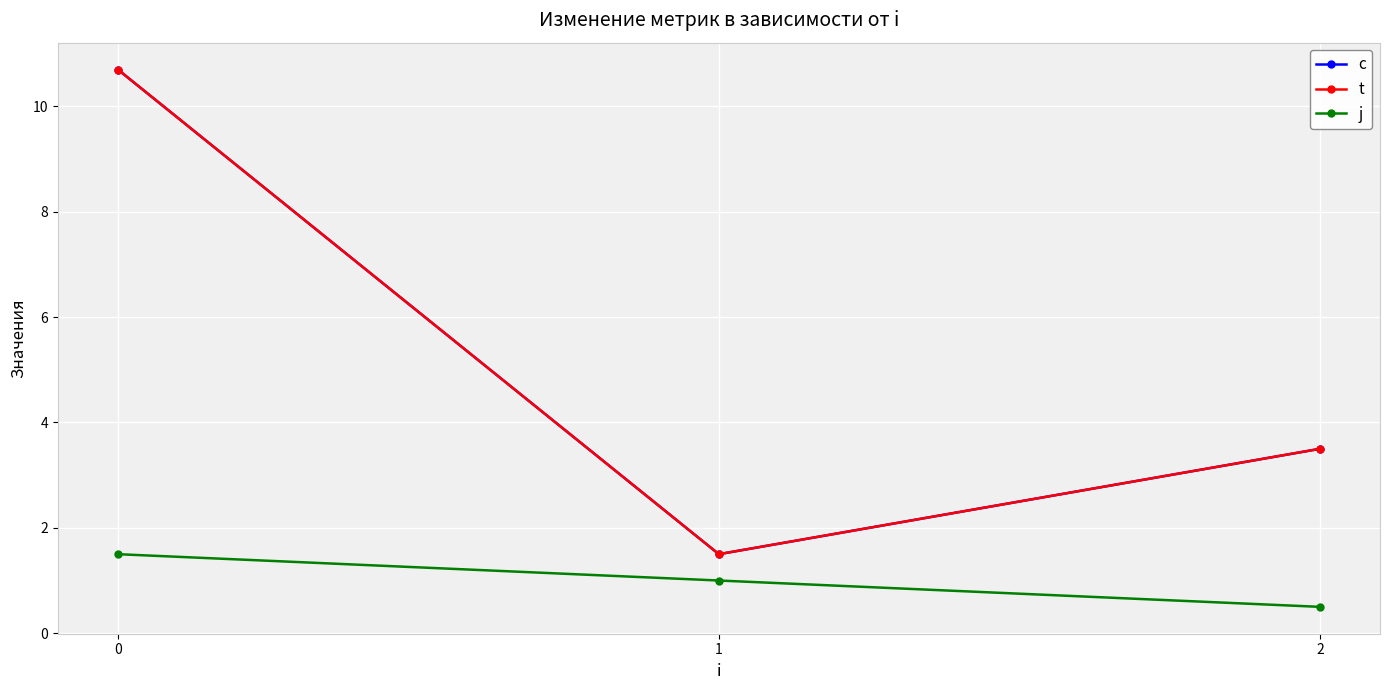

What is the average value of the c series?

5.2